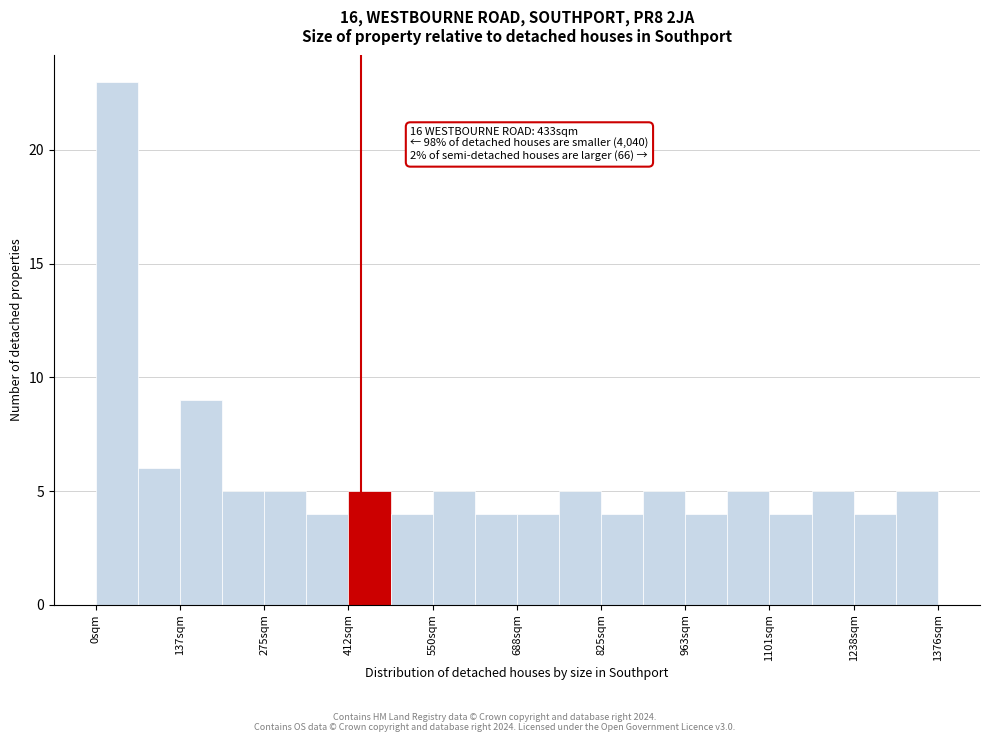

Around what value on the x-axis is the tallest bar? Give the approximate position of its centre, as read against the axis.

40